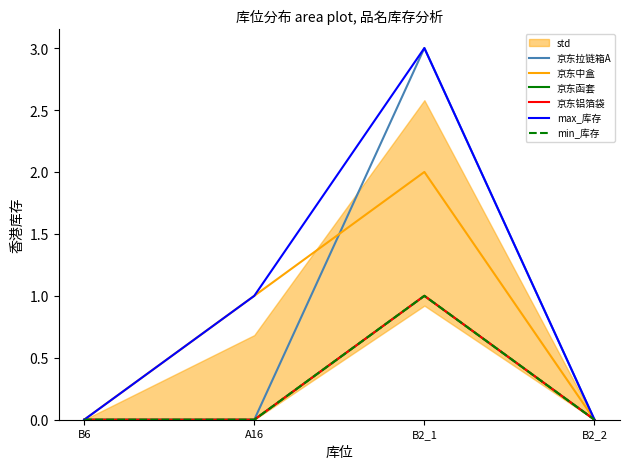

What is the difference between the maximum and minimum values in the min_库存 series?

1